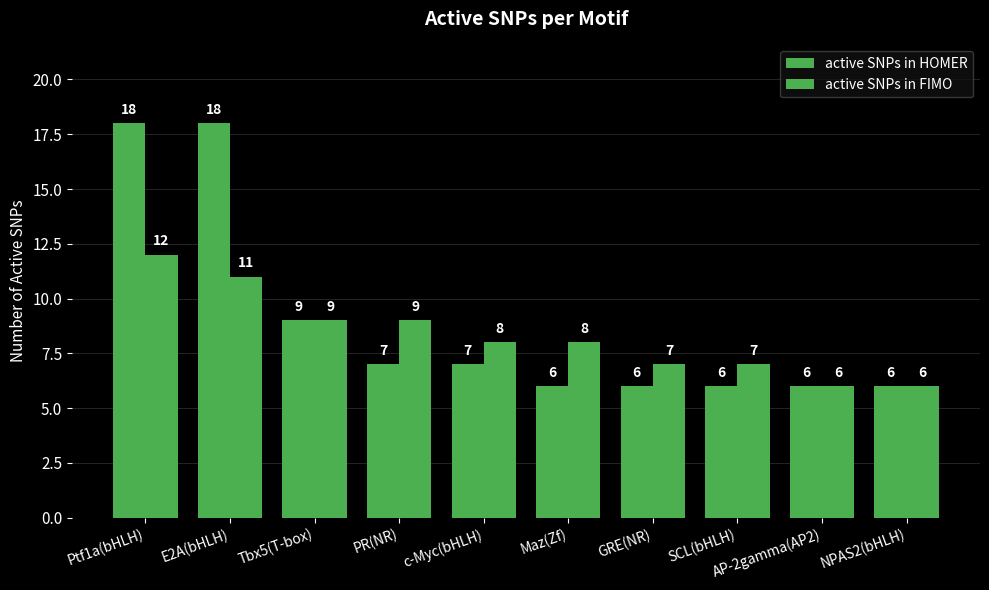

True or false: active SNPs in FIMO has a value of 8 at Maz(Zf).

True